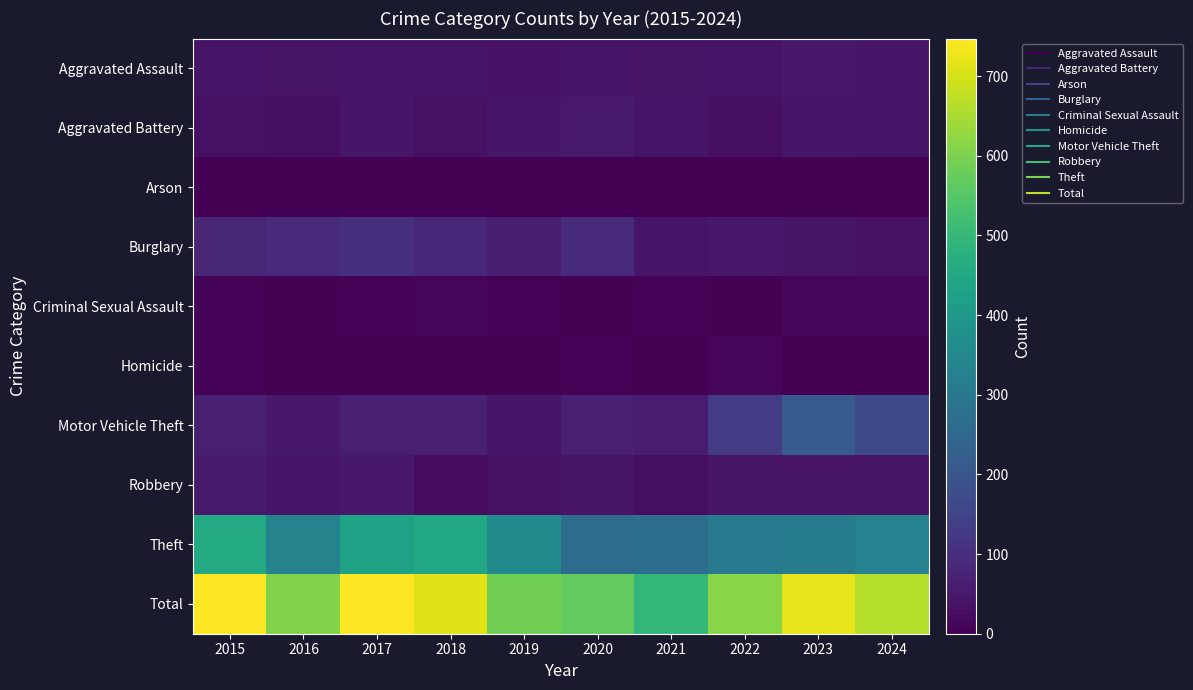

What is the spread (max minus min) of values at 2017?

744